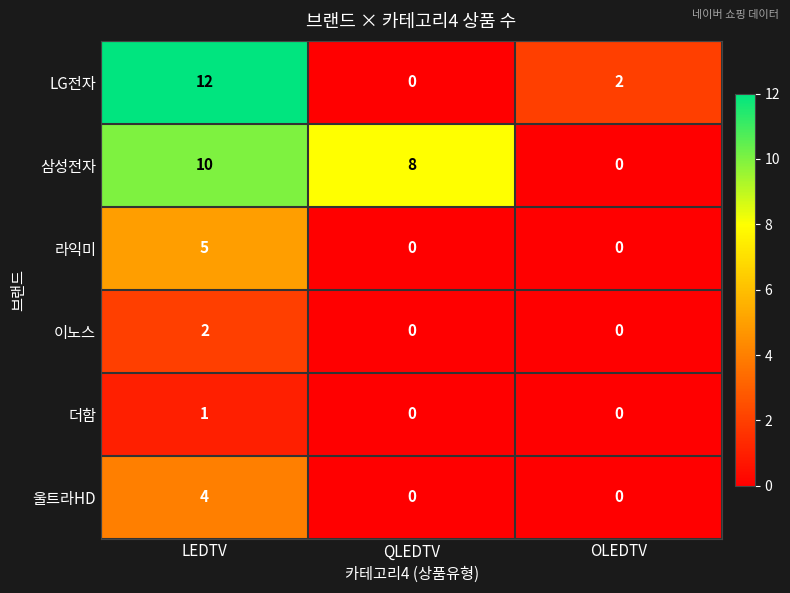

At which label is LG전자 closest to 6?

OLEDTV